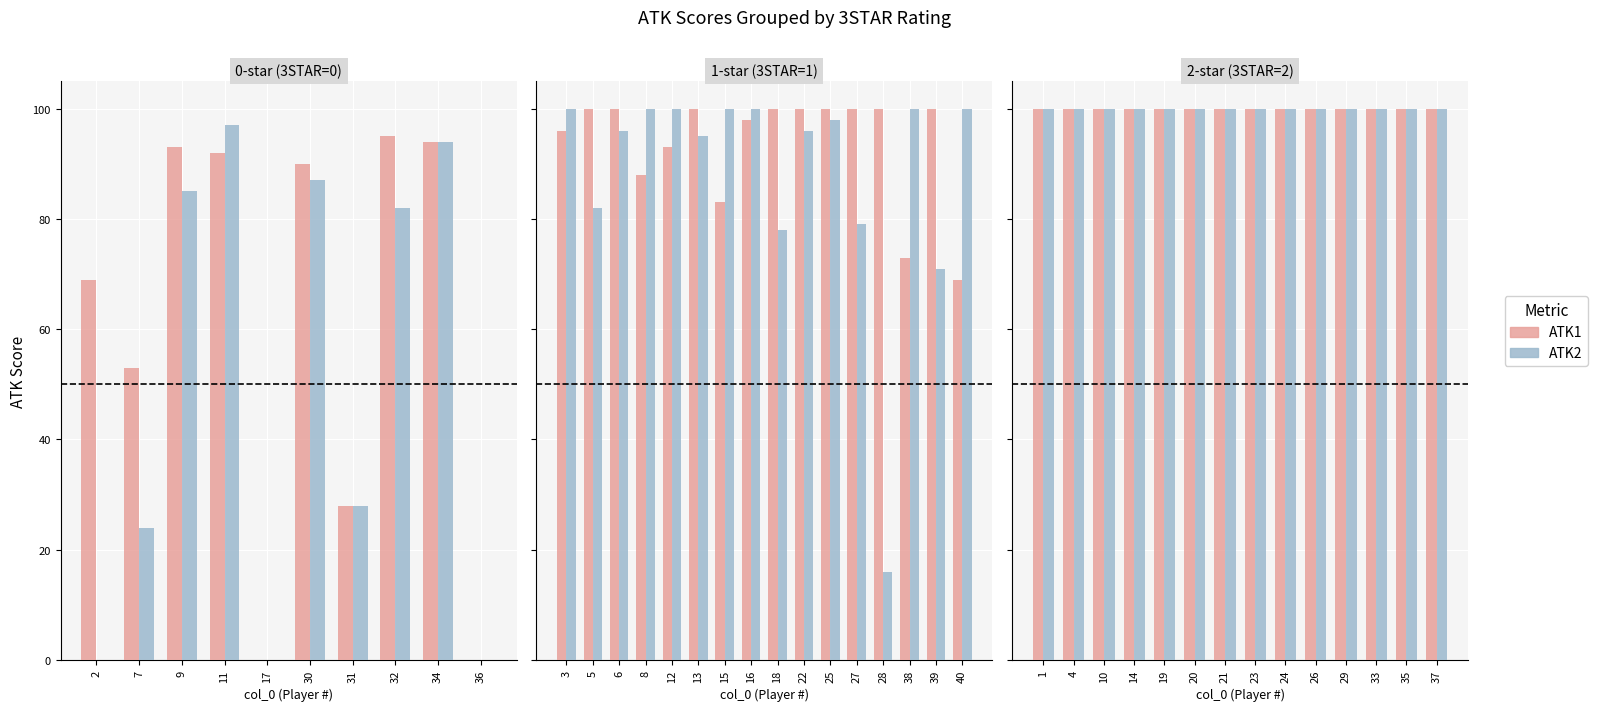

What is the highest value of the ATK1 series?

100